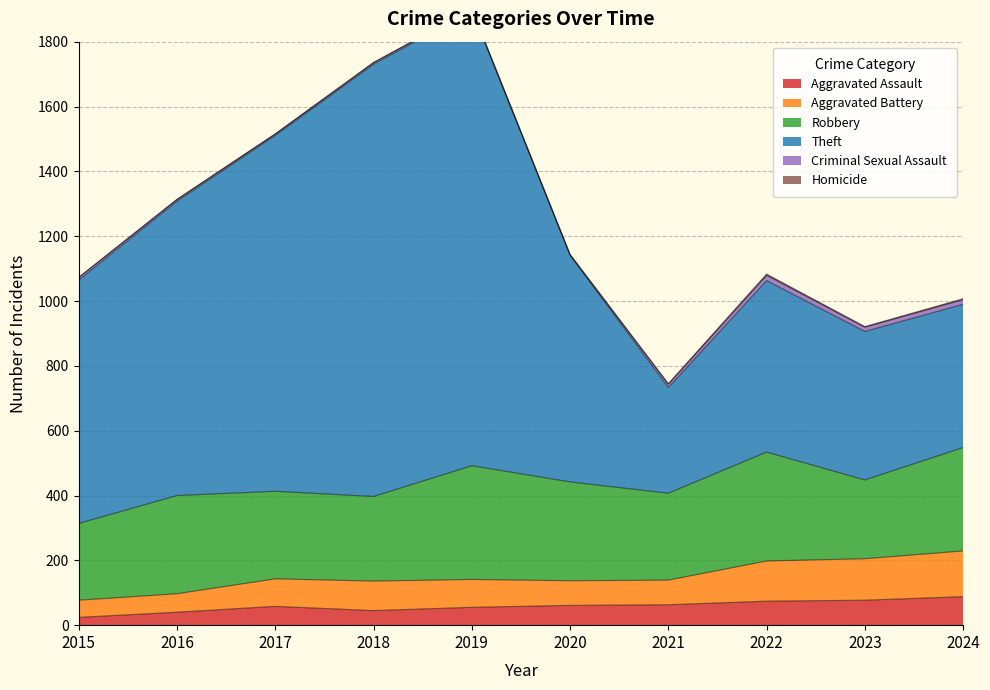

The Theft series shows 1896 at 2019. True or false?

True